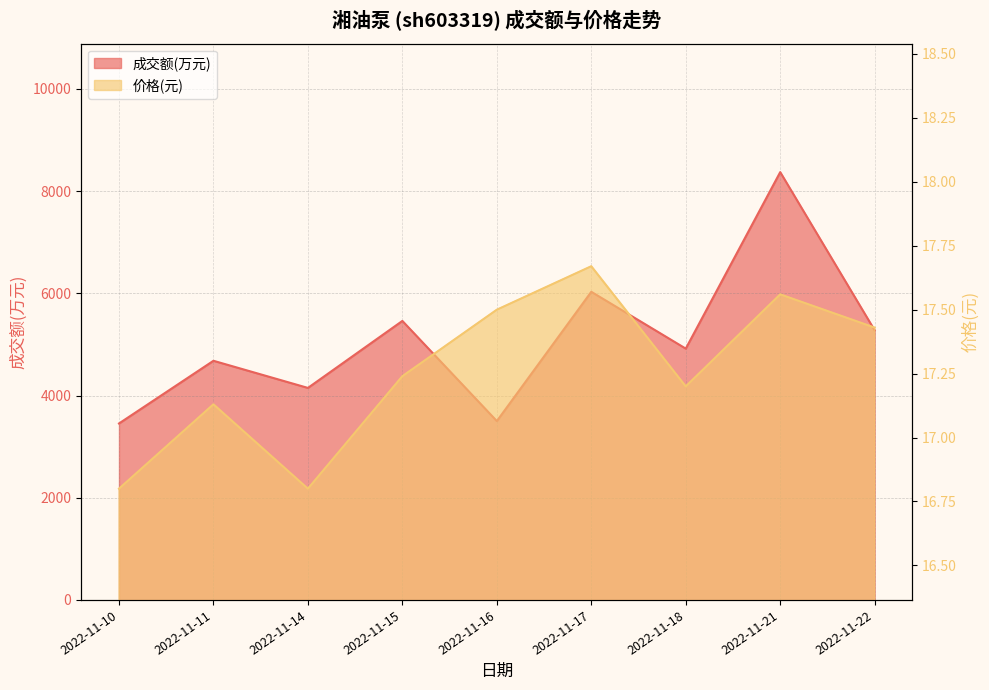

Reading left to right, transcribe all the data shown in this chart.

成交额(万元): 2022-11-10=3453.0	2022-11-11=4680.0	2022-11-14=4149.0	2022-11-15=5460.0	2022-11-16=3500.0	2022-11-17=6030.0	2022-11-18=4918.0	2022-11-21=8372.0	2022-11-22=5276.0
价格: 2022-11-10=16.8	2022-11-11=17.1	2022-11-14=16.8	2022-11-15=17.2	2022-11-16=17.5	2022-11-17=17.7	2022-11-18=17.2	2022-11-21=17.6	2022-11-22=17.4